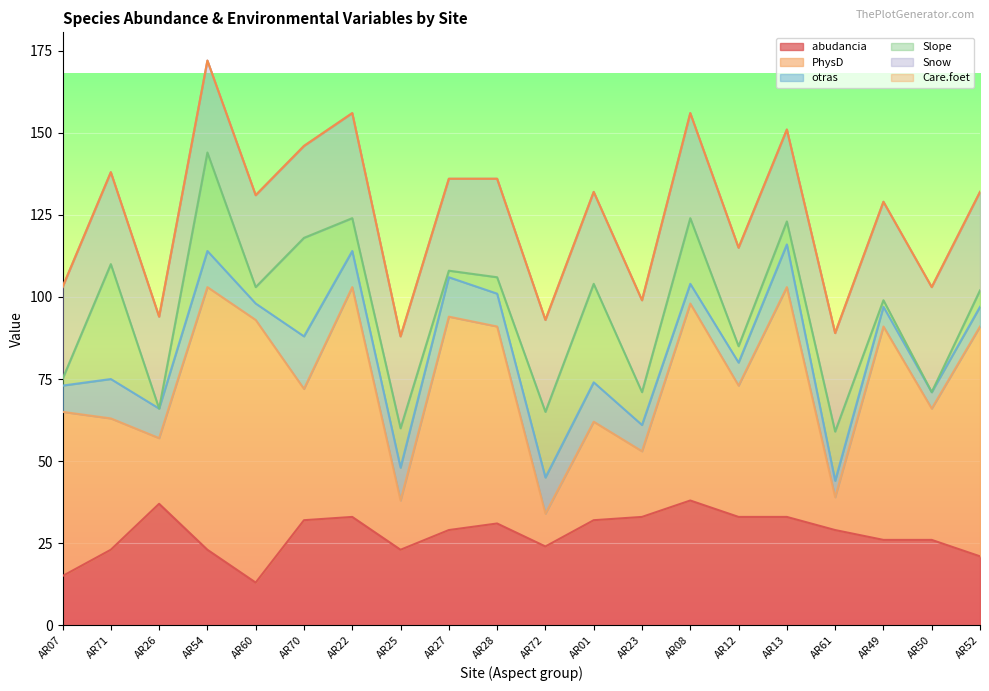

Where is the first local minimum for otras?

AR26